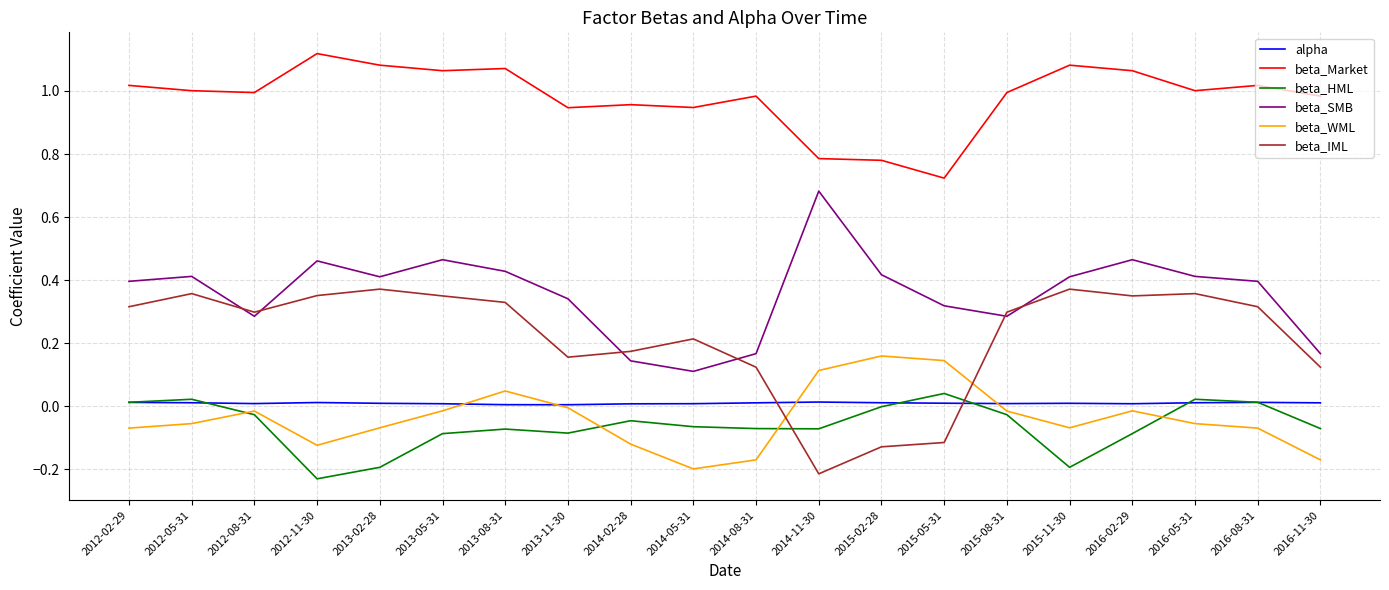

Which series has the largest total across all categories?

beta_Market